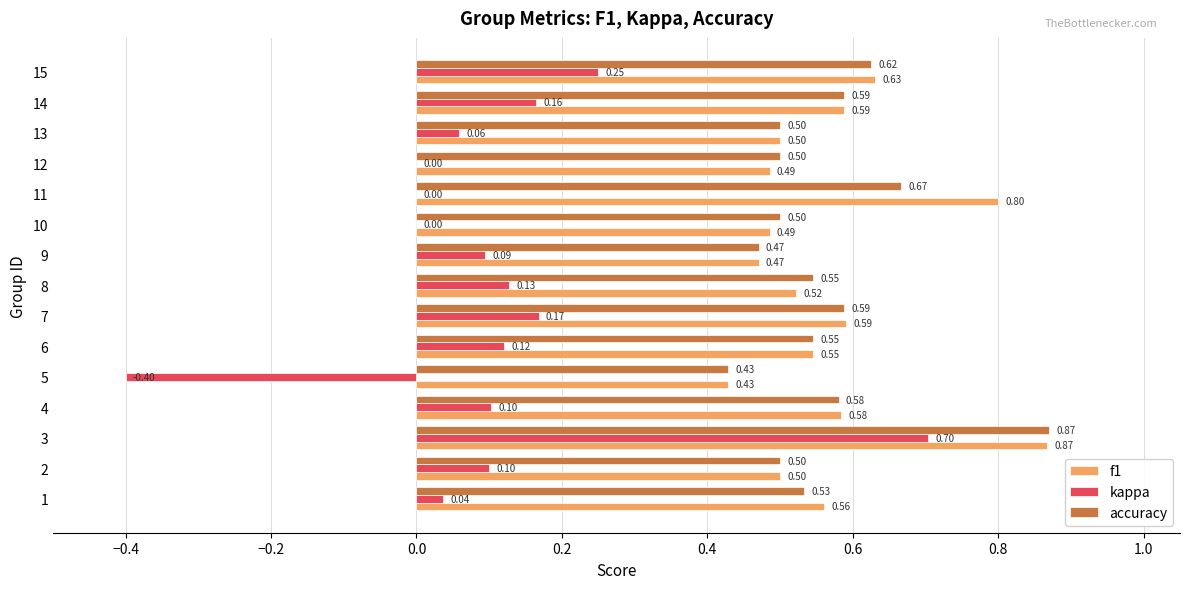

Which series changed the most between 11 and 14?

f1